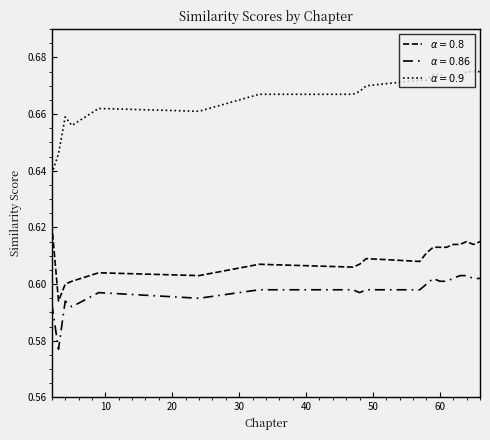

How many lines are shown in the chart?

3